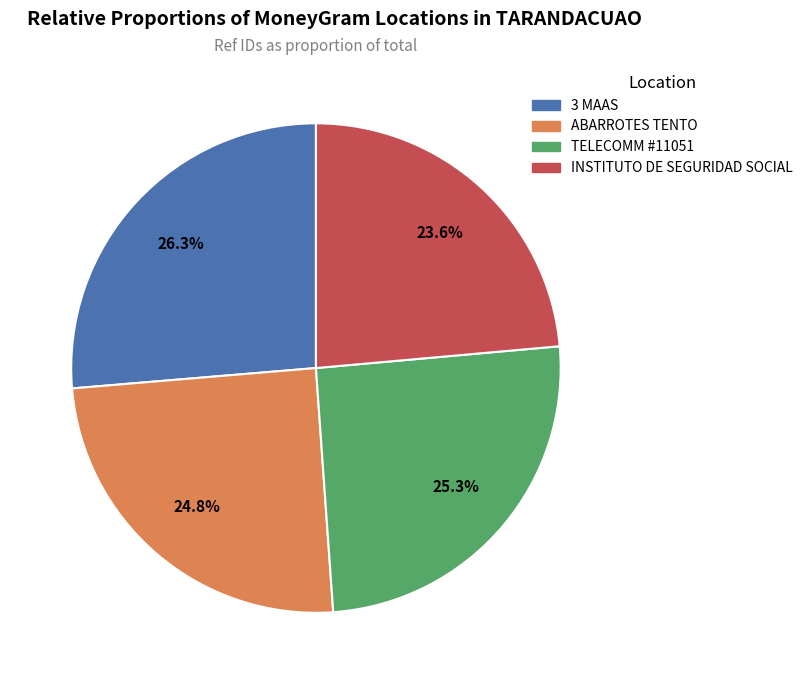

Which category has the biggest portion of the pie?

3 MAAS